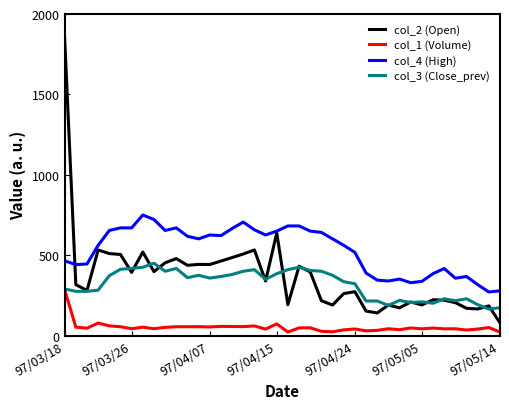

List the series in order of their peak value, lowest first.

col_1 (Volume), col_3 (Close_prev), col_4 (High), col_2 (Open)